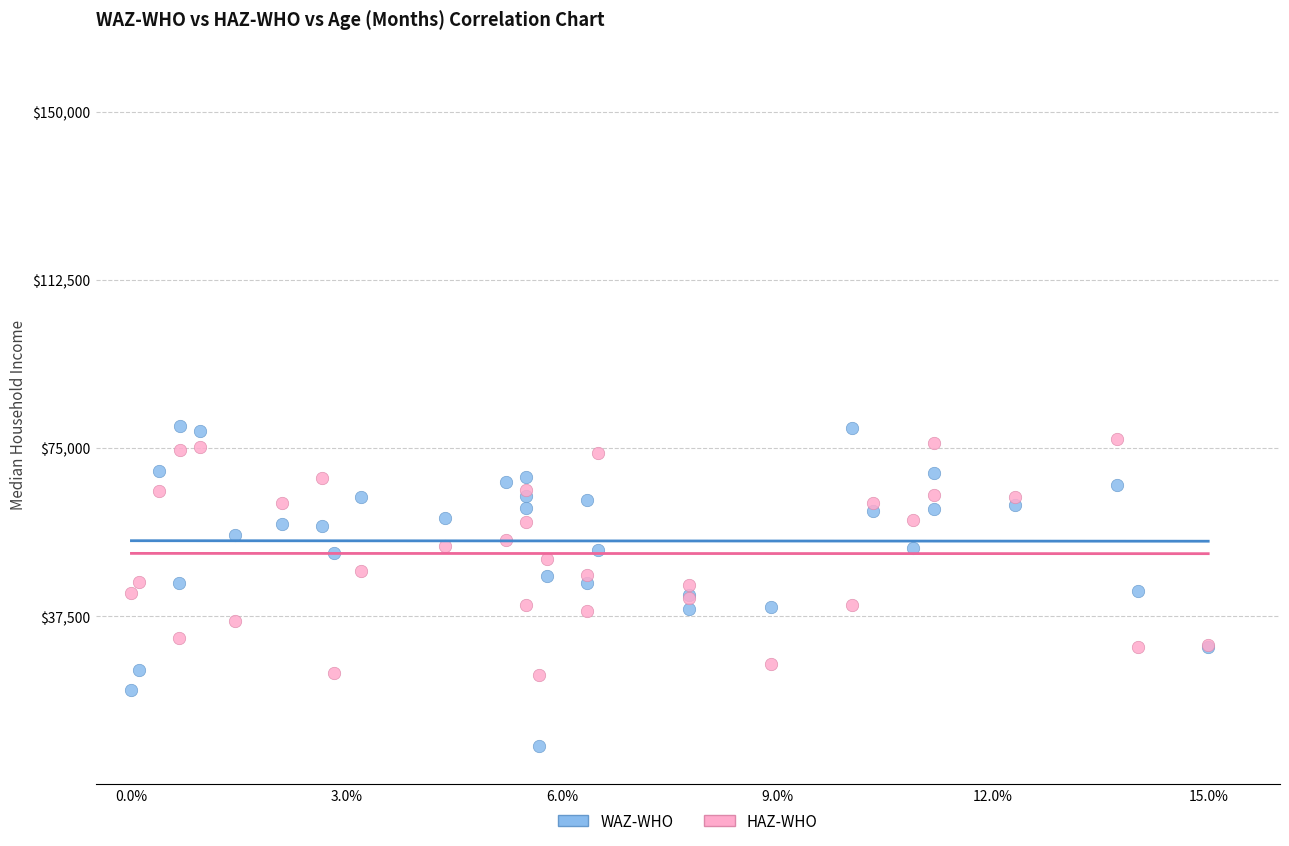

Which series contains the lowest Y value?

WAZ-WHO